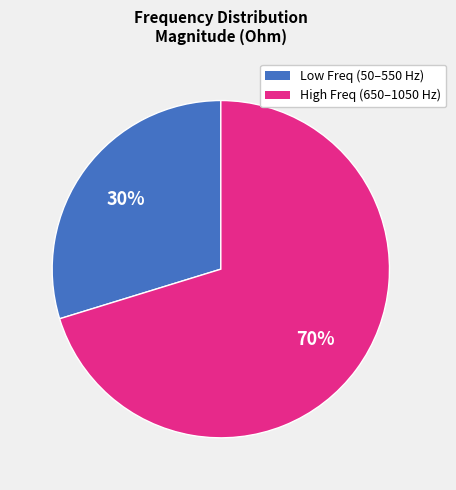

To the nearest percent, what is the average slice percentage?

50%